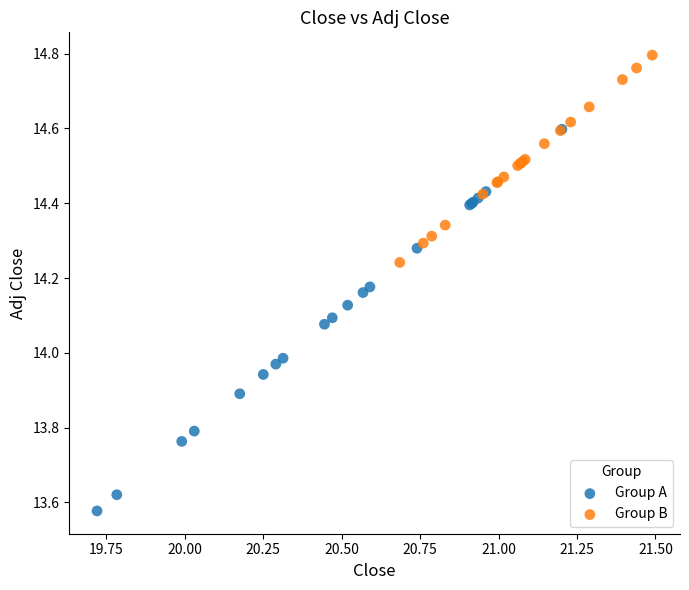

Which series contains the lowest Y value?

Group A